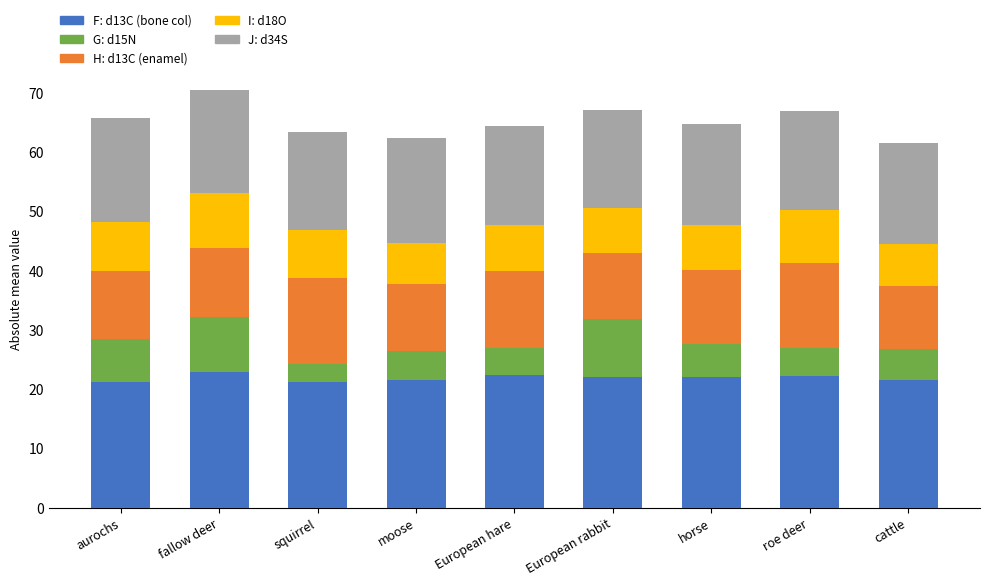

What is the total value across all series at horse?

64.7